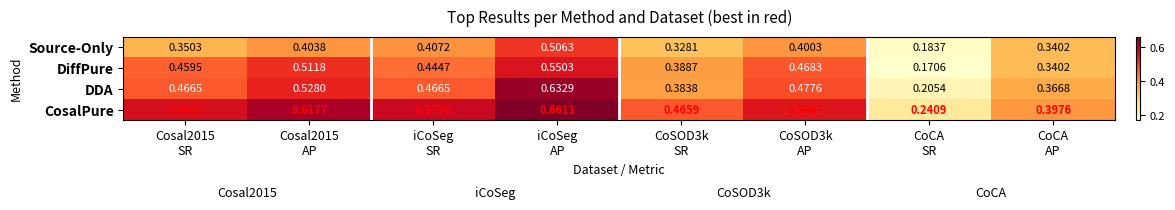

Which series has the largest range (max minus min)?

DDA